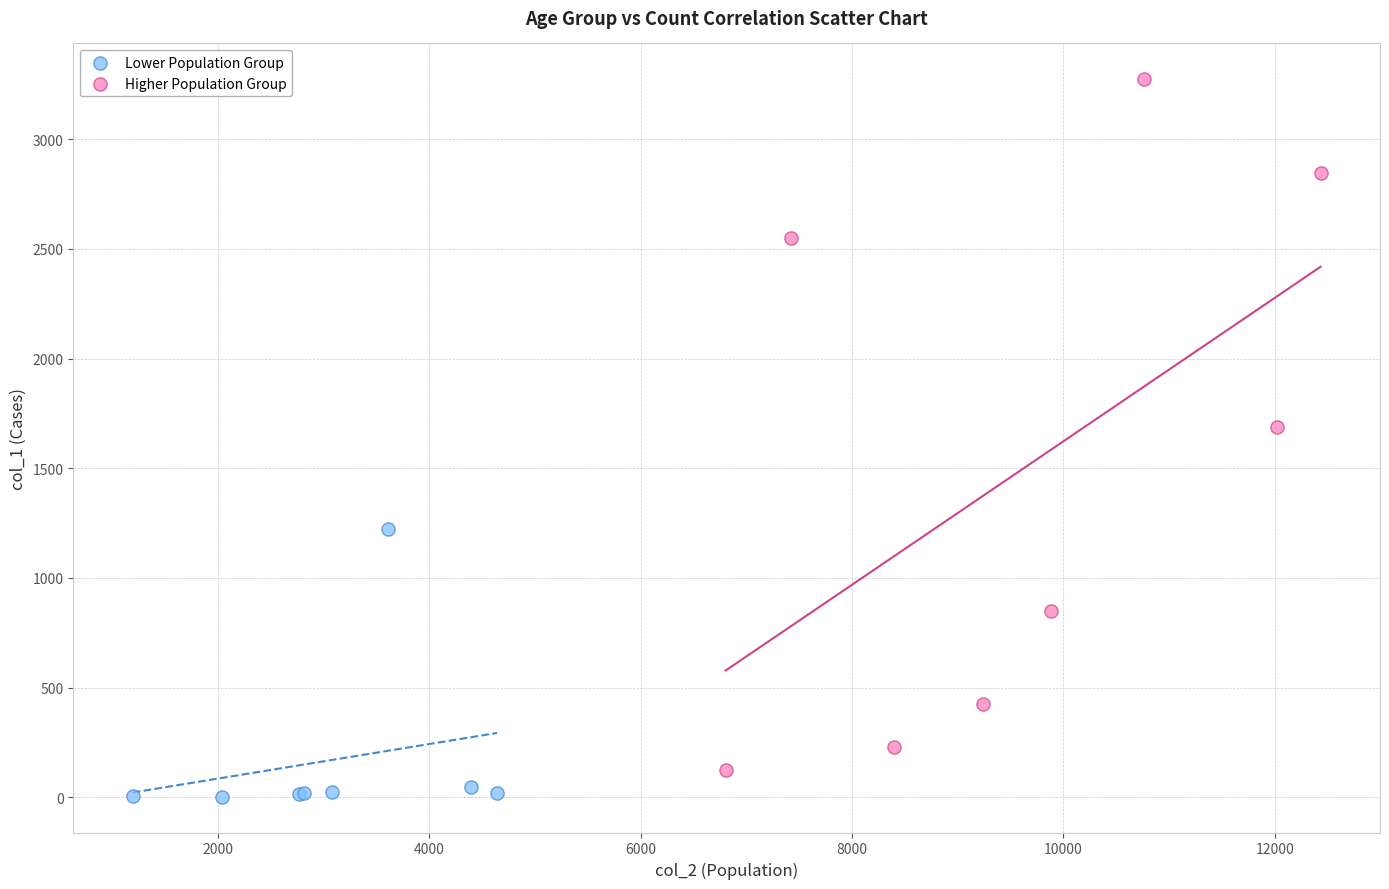

Which series contains the lowest Y value?

Lower Population Group